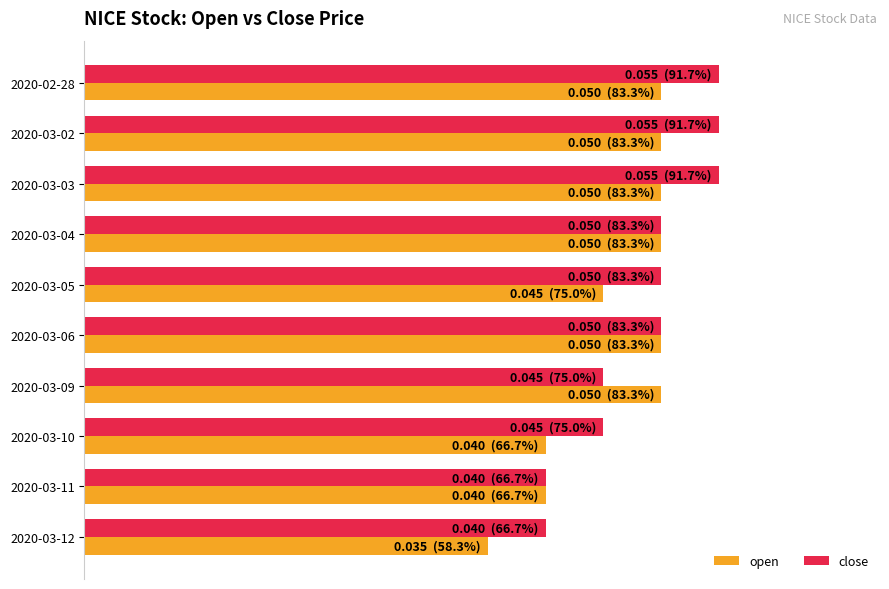

What is the smallest value displayed?

58.3